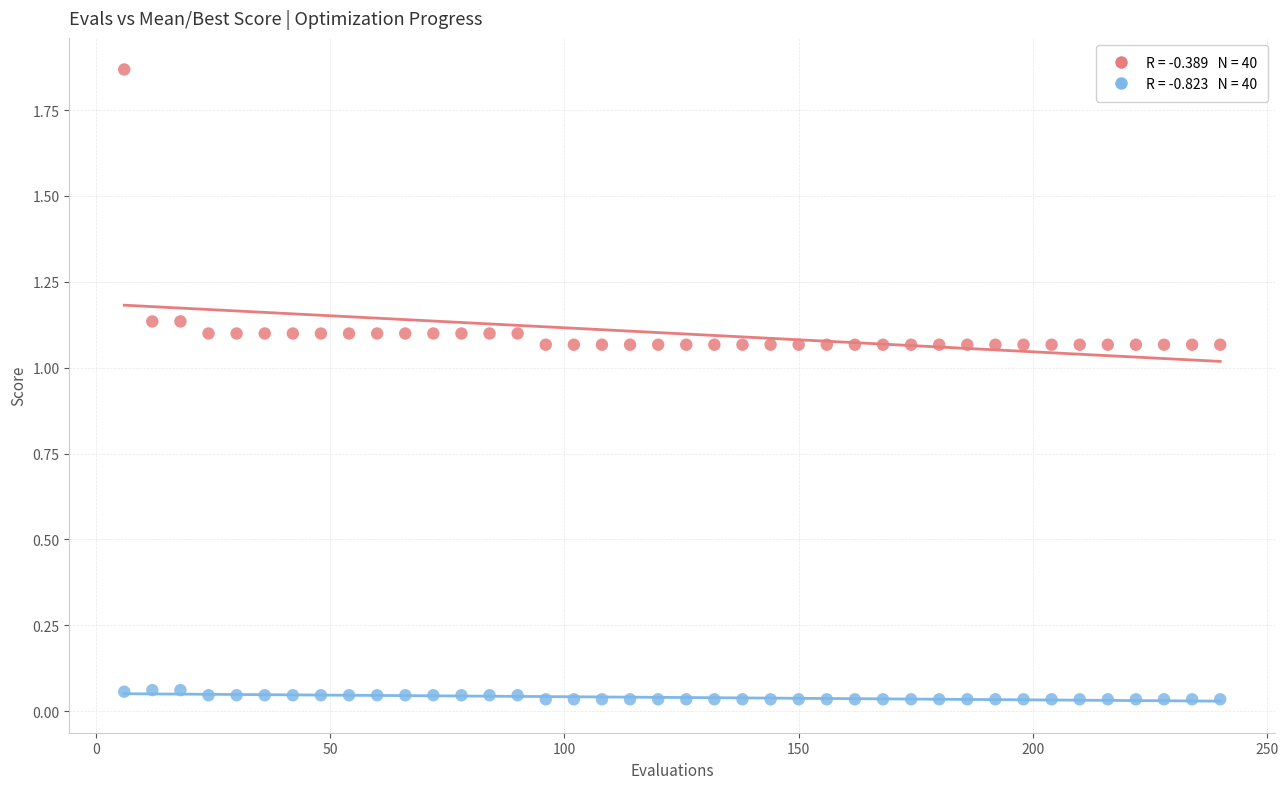

Across all data points, what is the range of X values (max minus min)?

234.0